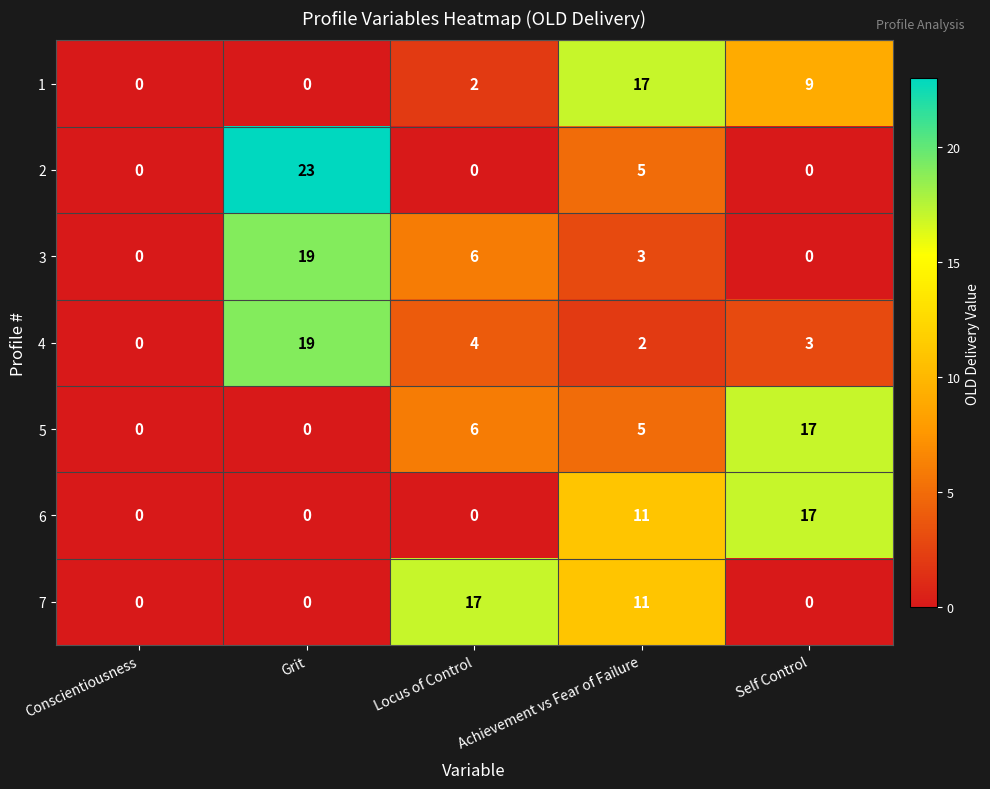

True or false: 1 has a value of 6 at Self Control.

False